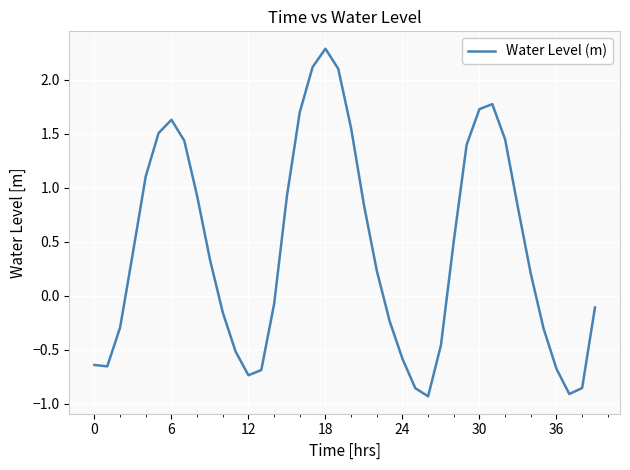

What is the difference between the maximum and minimum values?

3.2